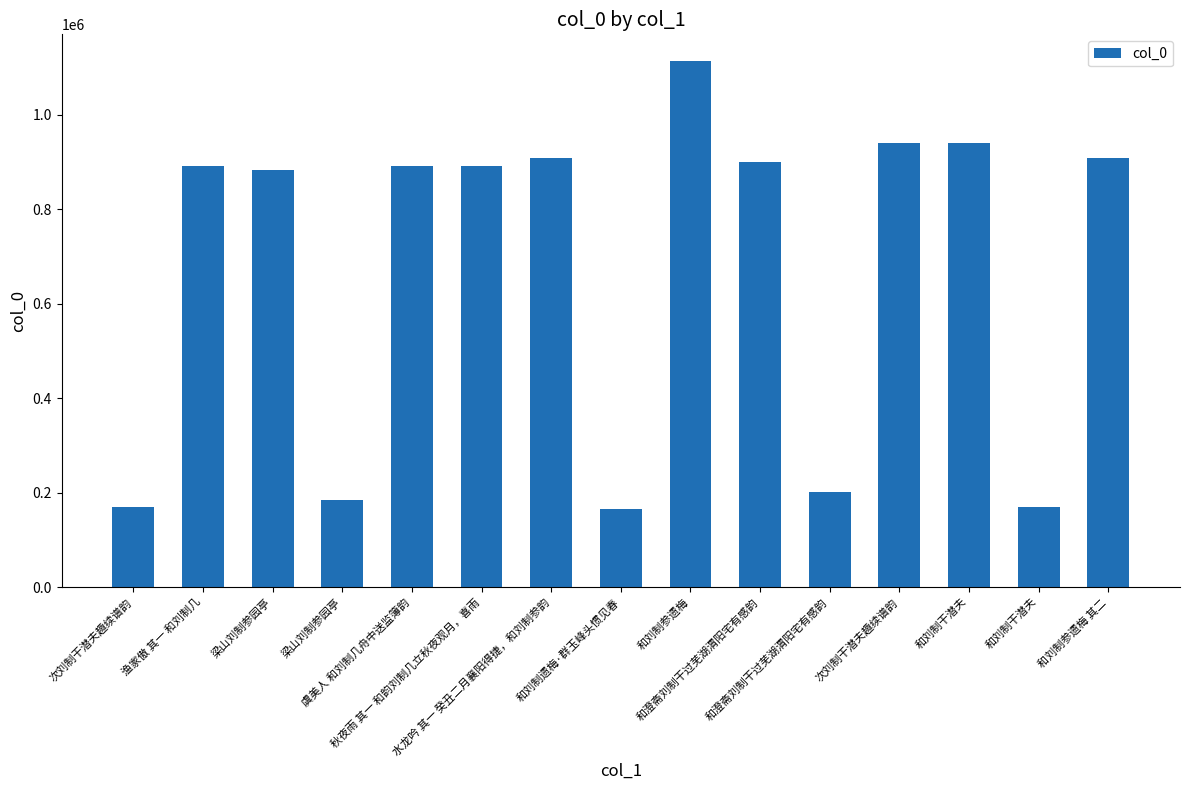

Reading left to right, what are all the values shown in this chart?

次刘制干潜夫趣续谱韵=169941	渔家傲 其一 和刘制几=890879	梁山刘制参园亭=883167	梁山刘制参园亭=184245	虞美人 和刘制几舟中送监簿韵=890946	秋夜雨 其一 和韵刘制几立秋夜观月，喜雨=890837	水龙吟 其一 癸丑二月襄阳得捷，和刘制参韵=909517	和刘制遗梅·群玉峰头惯见春=164767	和刘制参遗梅=1114802	和澄斋刘制干过芜湖渭阳宅有感韵=900016	和澄斋刘制干过芜湖渭阳宅有感韵=200808	次刘制干潜夫趣续谱韵=940837	和刘制干潜夫=940886	和刘制干潜夫=170187	和刘制参遗梅 其二=908946